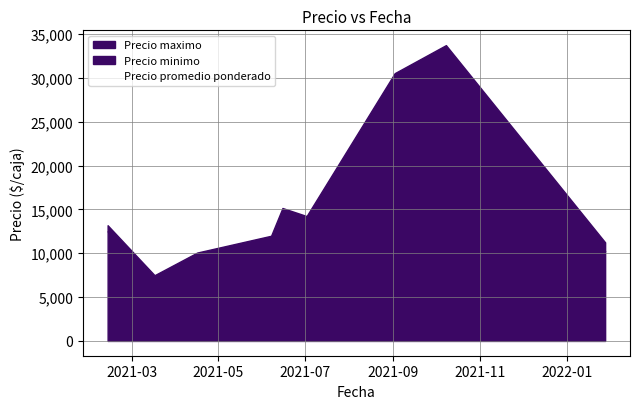

What is the label of the 5th point from the left?

2021-11